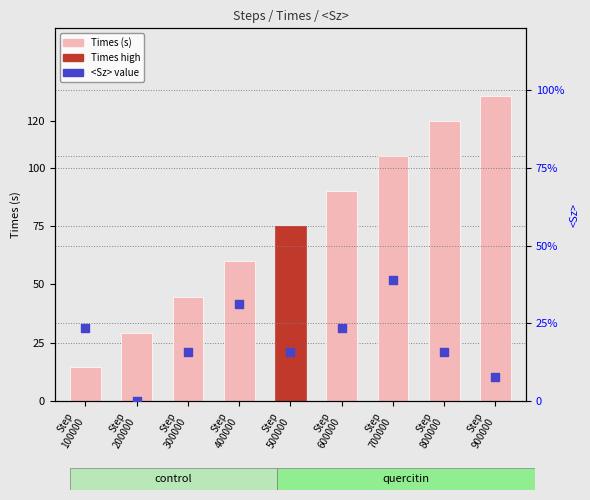

At which category is the sum across all series the highest?

Step
900000